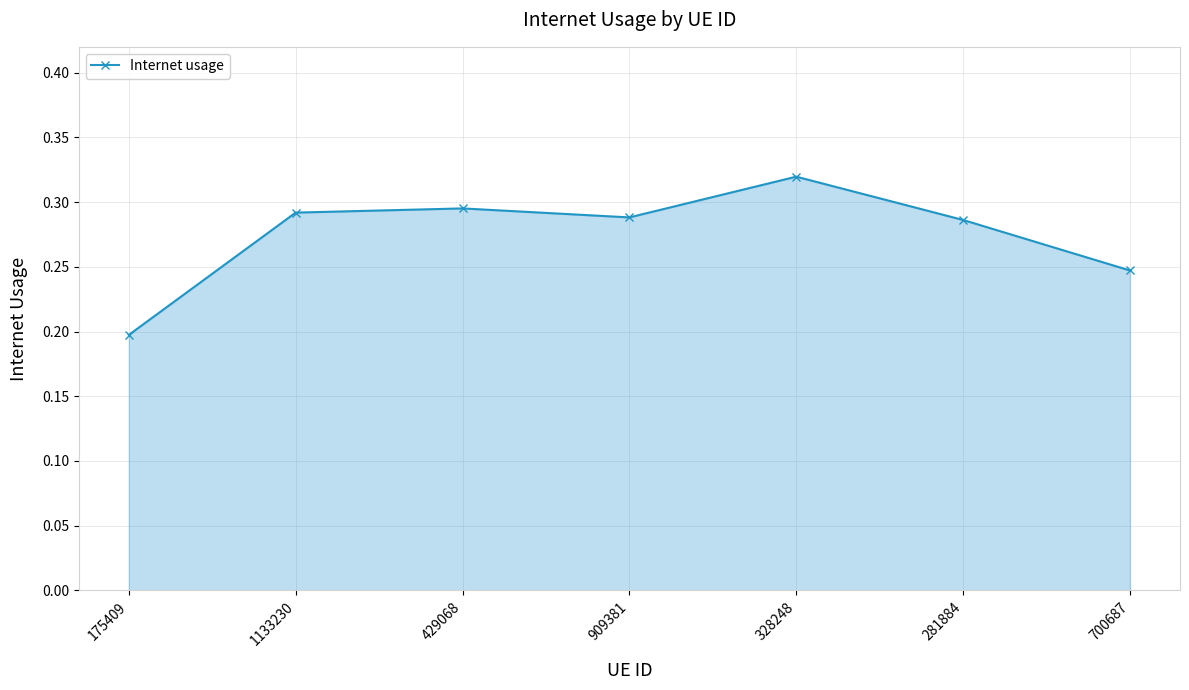

What is the sum of all values?

1.9